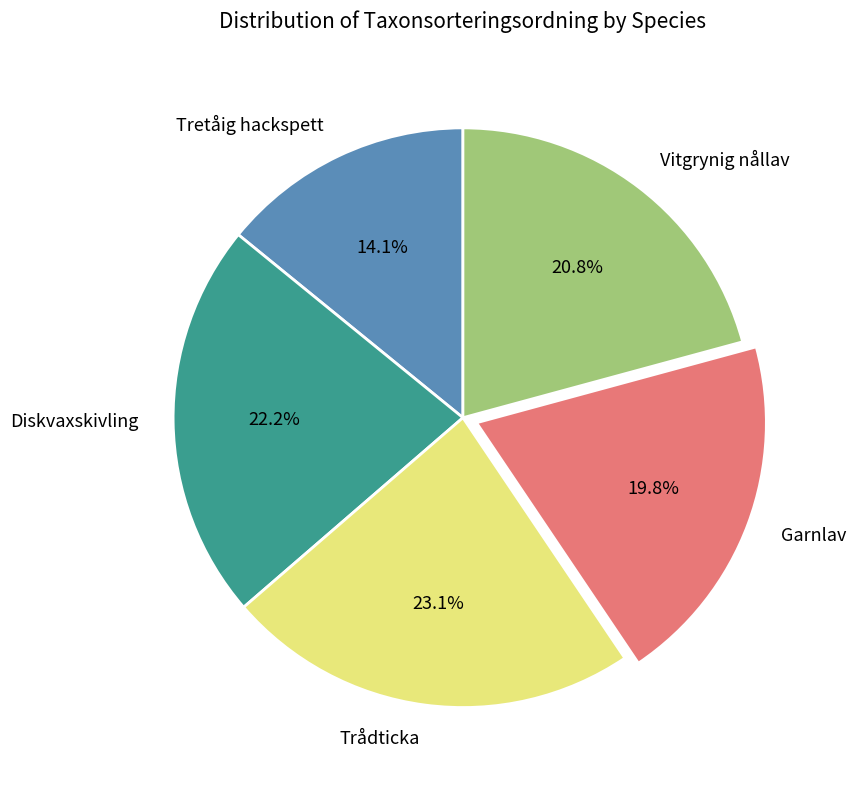

Which category has the smallest portion of the pie?

Tretåig hackspett